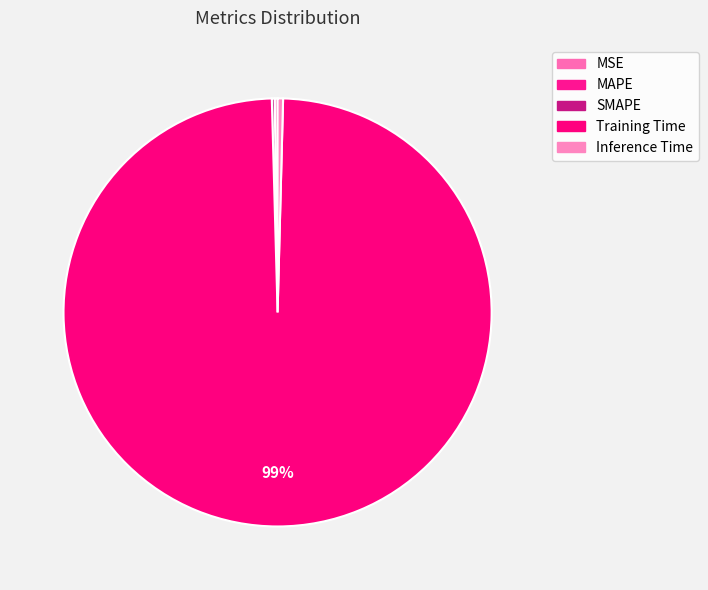

Count the number of slices in the pie.

5